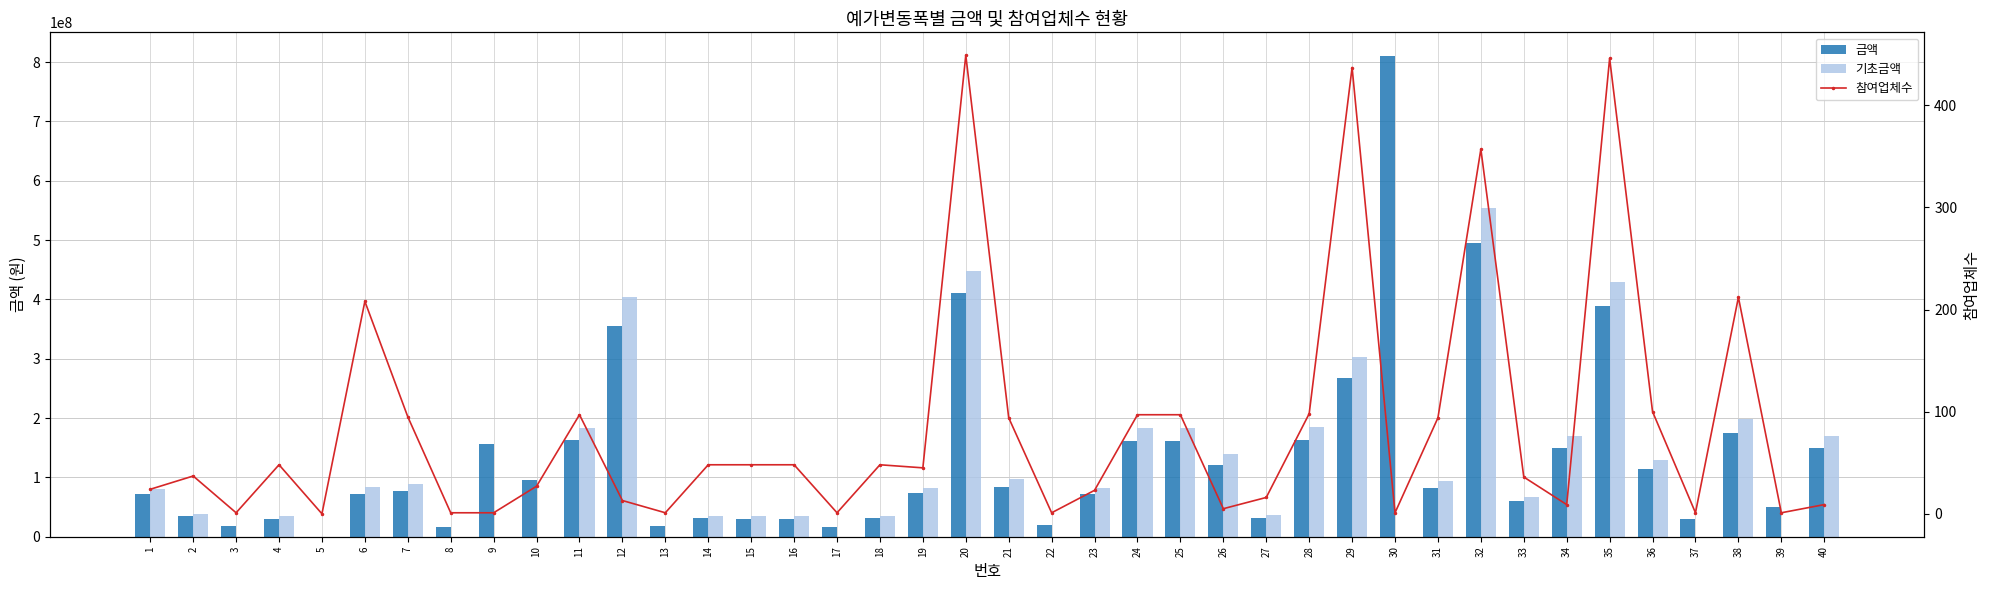

Rank the series by their maximum value, from lowest to highest.

참여업체수, 기초금액, 금액